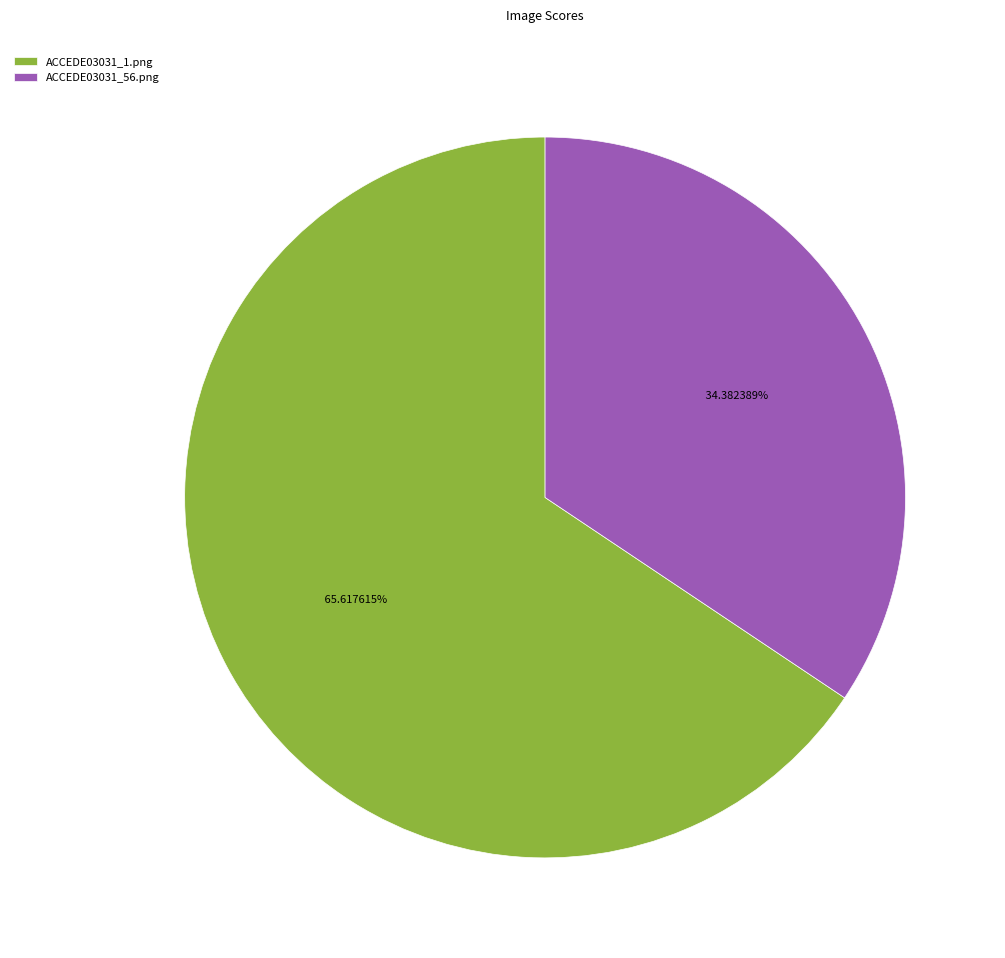

What is the majority slice?

ACCEDE03031_1.png